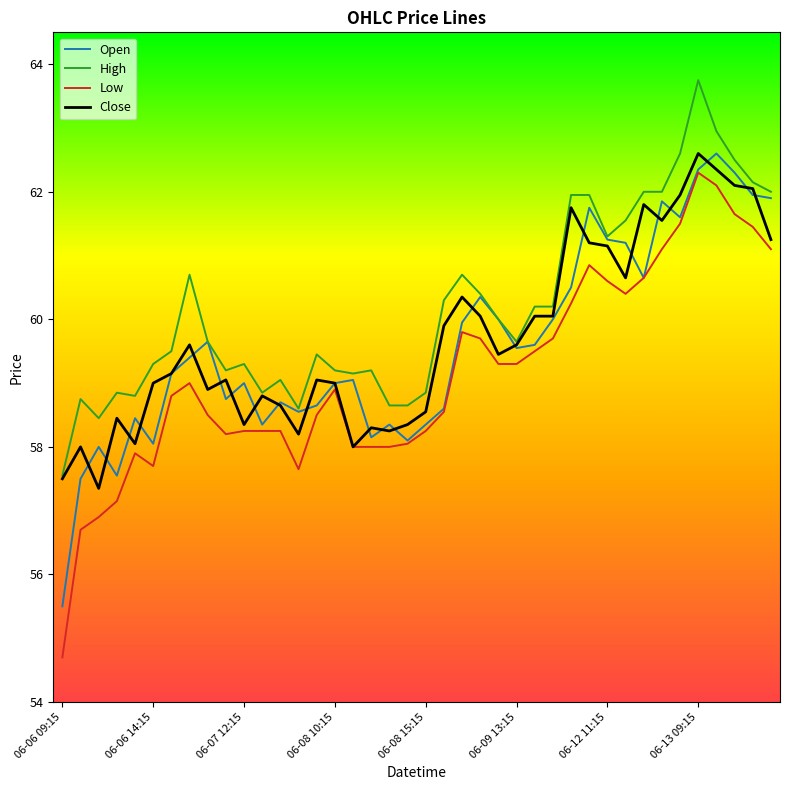

What is the maximum value shown in the chart?

63.8